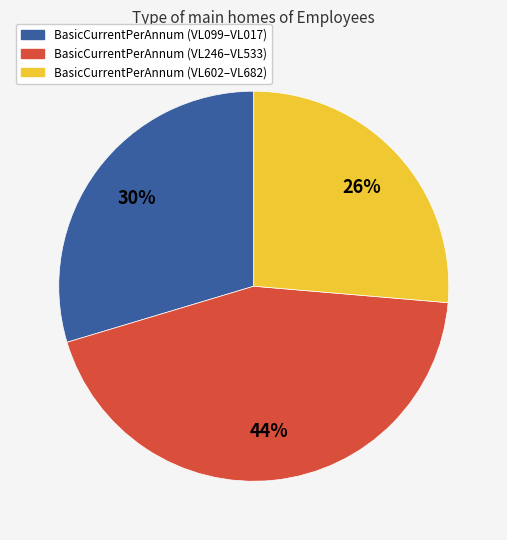

Is there a majority slice in this chart?

No